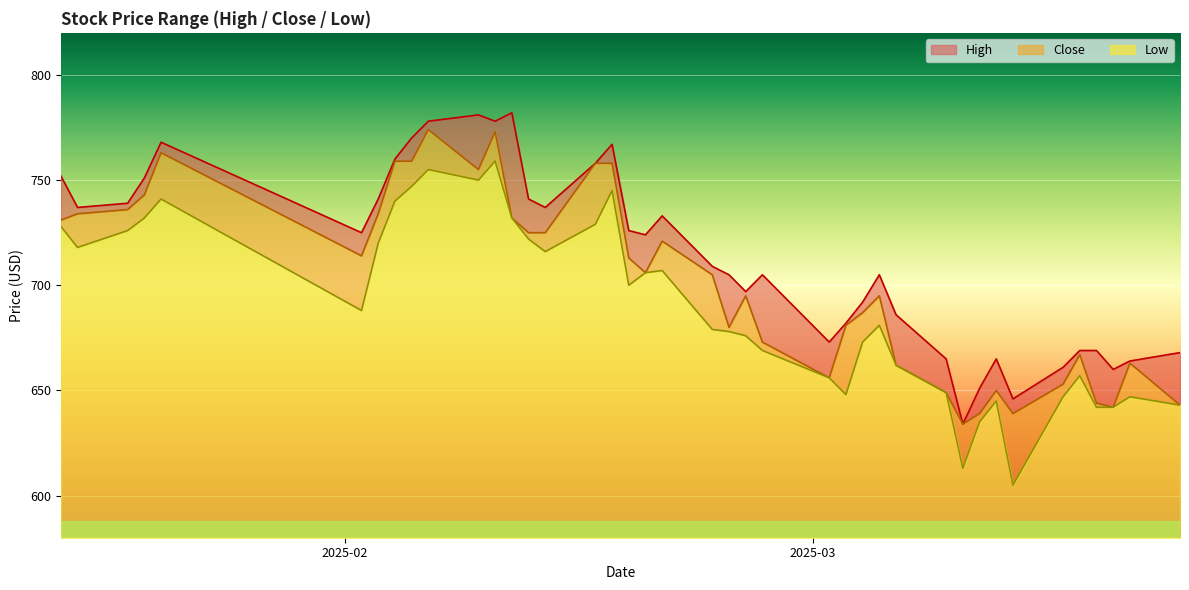

What is the highest value of the Low series?

179